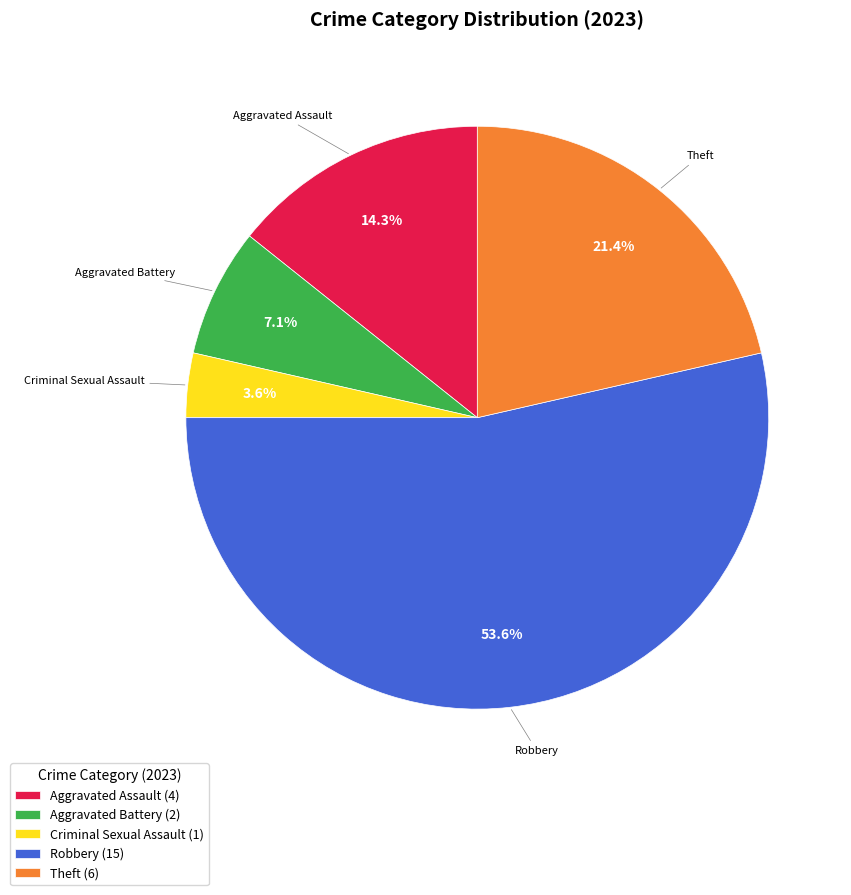

Does Theft account for over 50% of the chart?

No